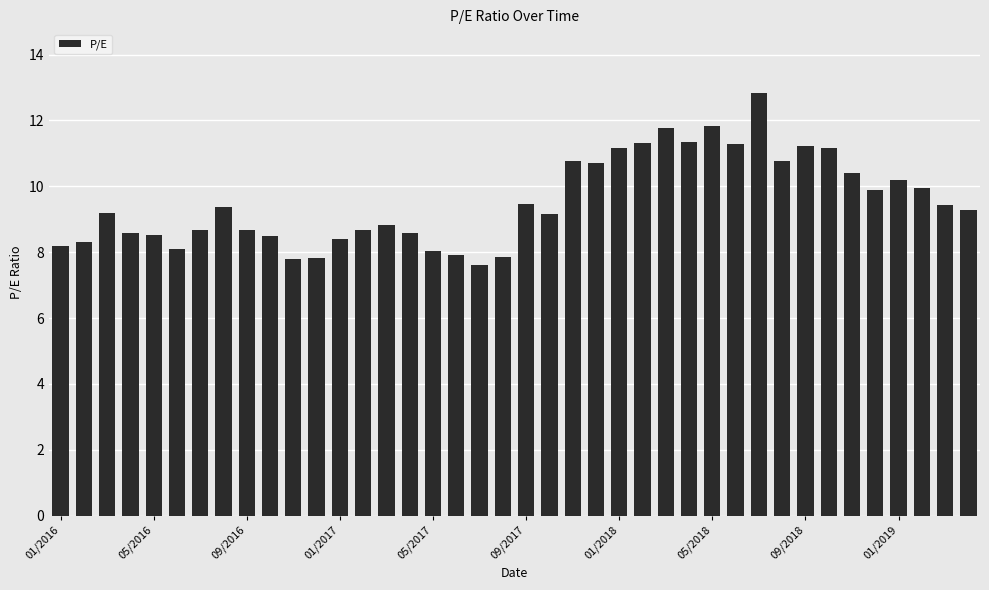

What is the average value?

9.5